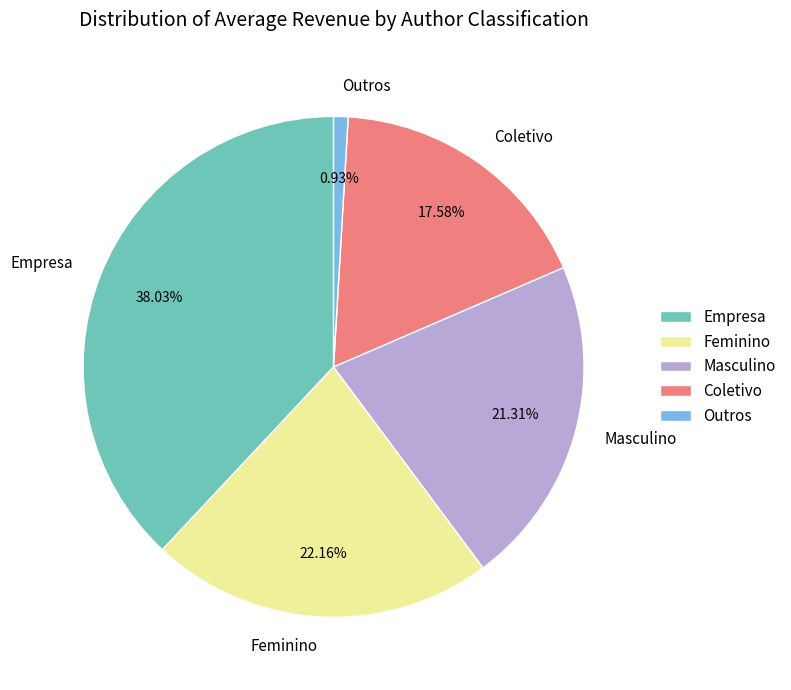

What portion of the pie excludes Coletivo?

82.4%